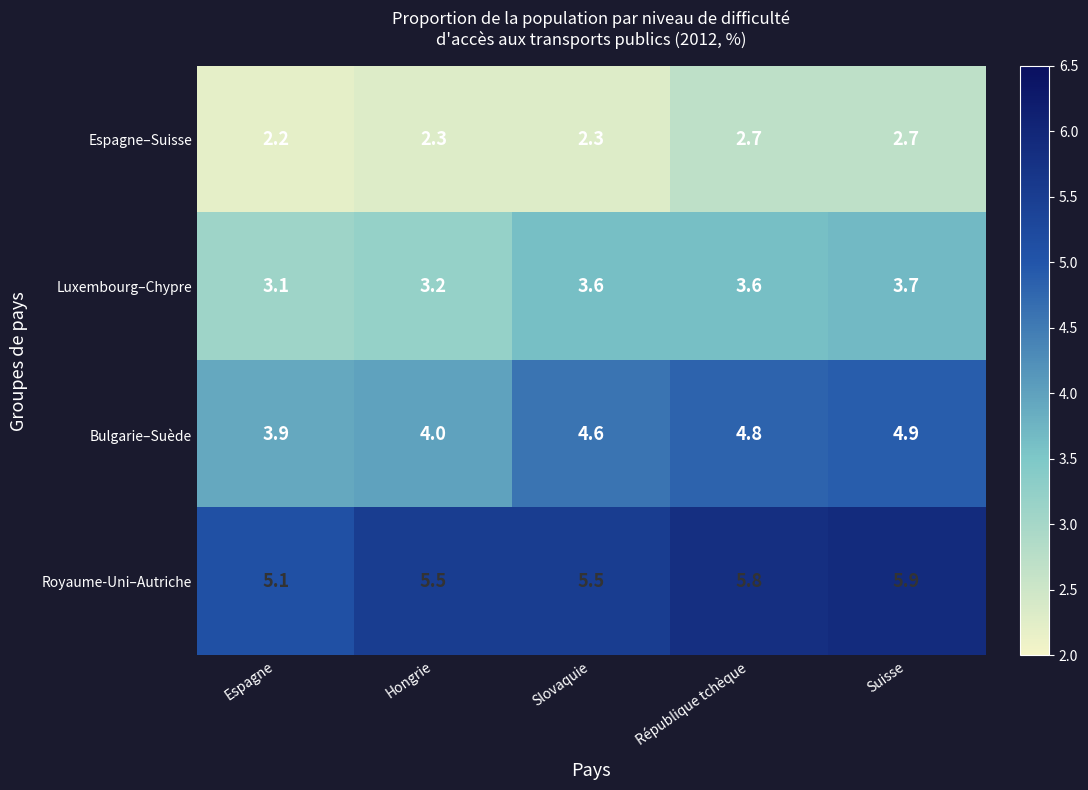

How many series are shown in this chart?

4